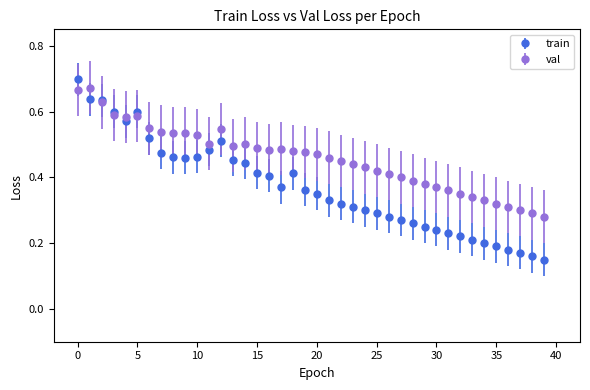

Which series has the largest total across all categories?

val